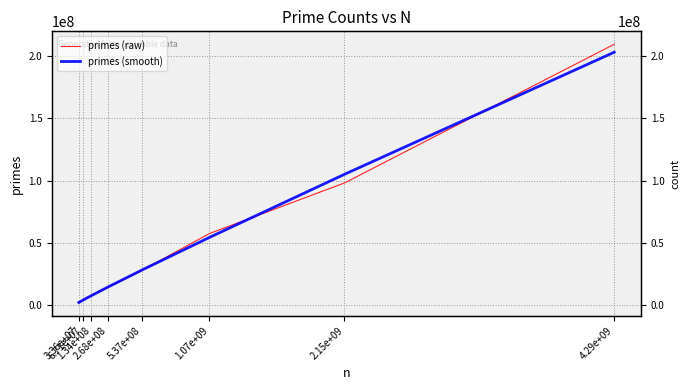

Reading left to right, transcribe all the data shown in this chart.

primes (raw): 1928063	4131291	7791599	14487761	27890592	57521265	98134988	209699583
primes (smooth): 2063689	3957809	7603553	14630843	28192750	54400028	105097565	203280221